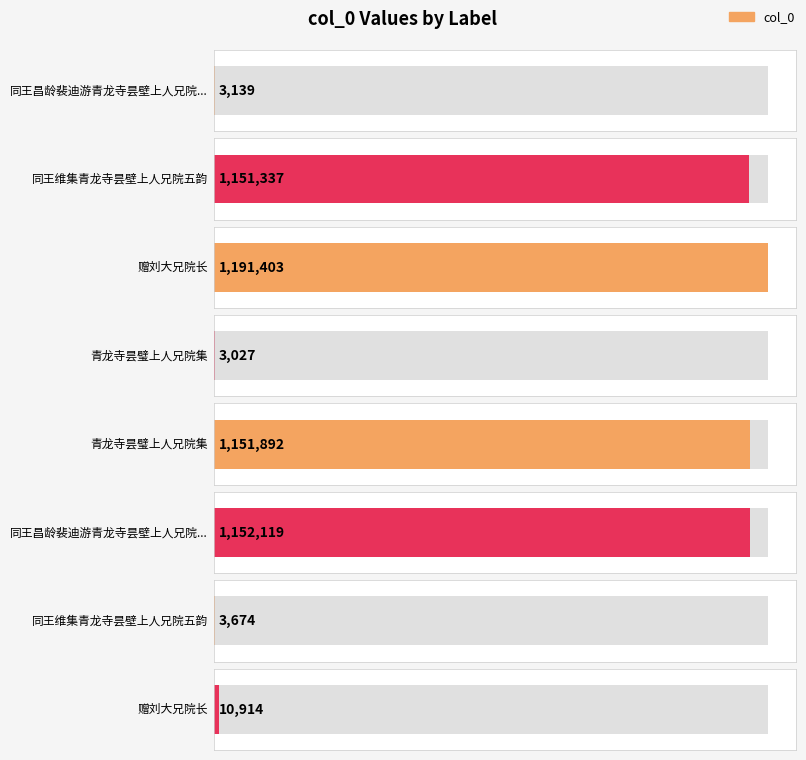

Reading left to right, extract all data points from this chart.

3139	1151337	1191403	3027	1151892	1152119	3674	10914